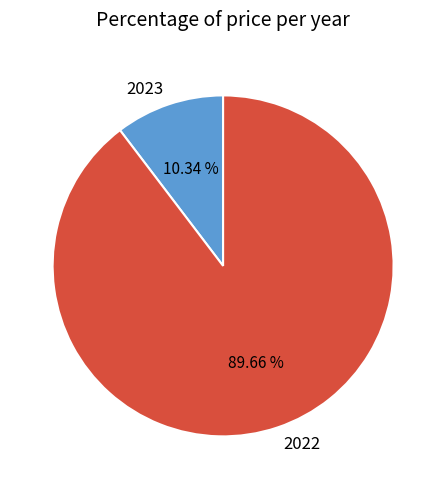

The 2023 slice represents 10% of the pie. True or false?

True